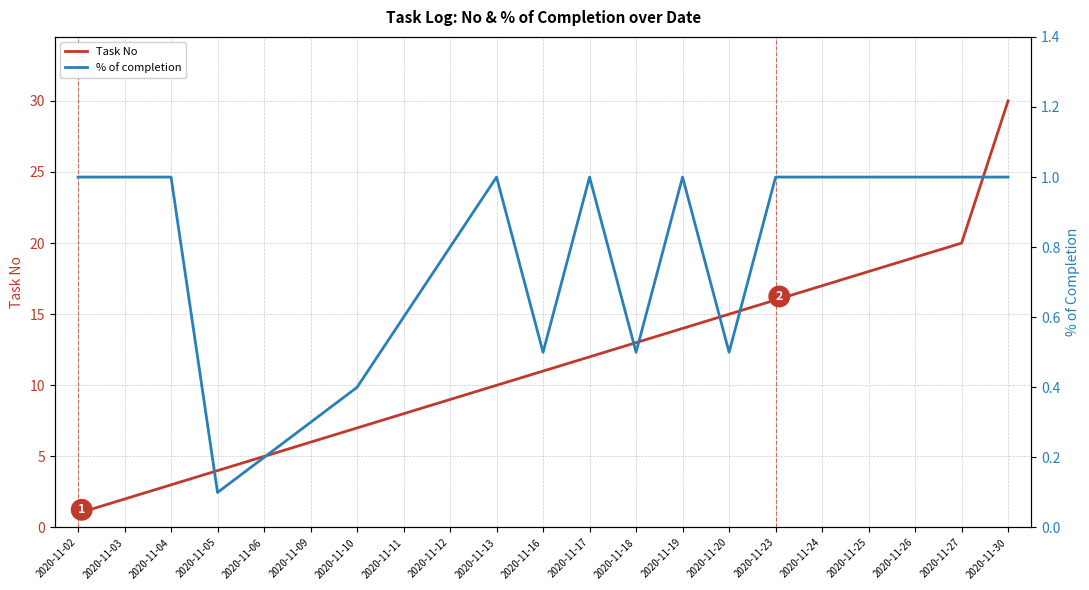

What is the spread (max minus min) of values at 2020-11-27?

19.0